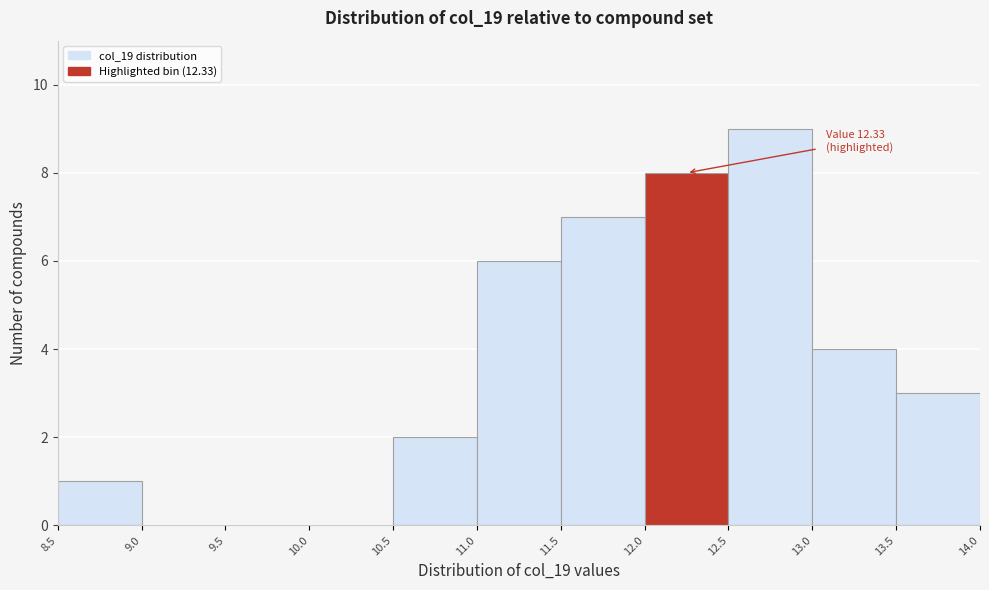

Over which range of the x-axis is the bar tallest?

12.5 to 13.0